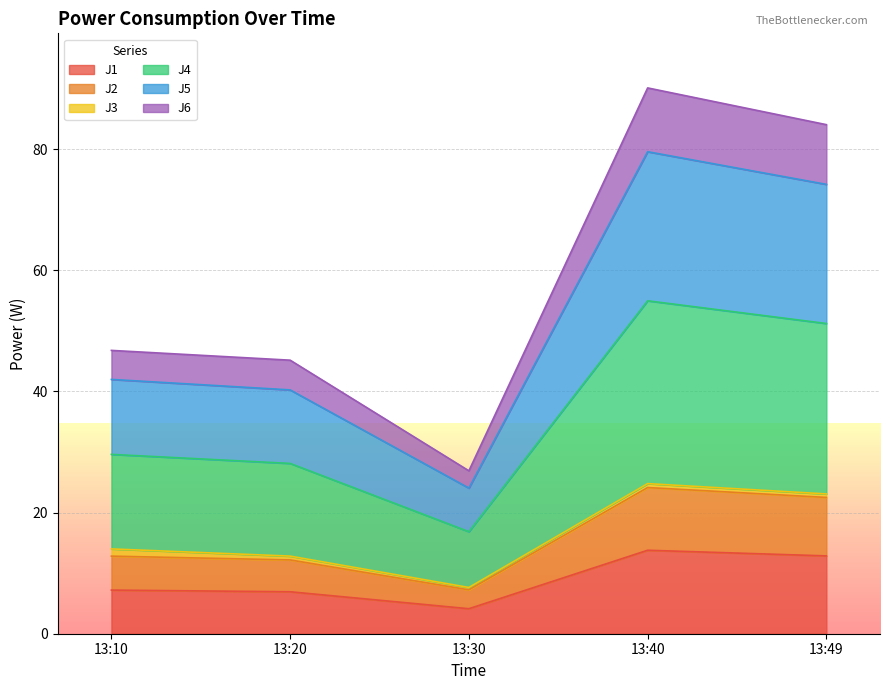

True or false: J6 has more than 0 points higher than both neighbors.

True